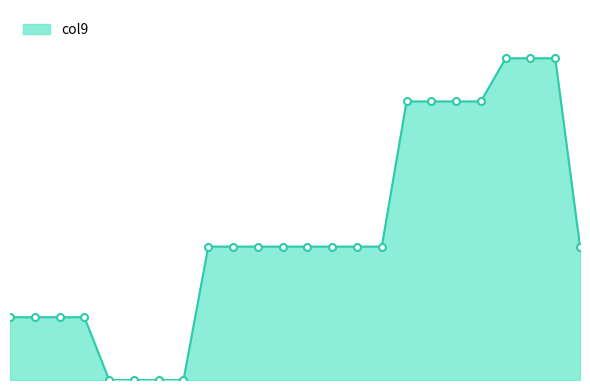

List the labels in order of value, largest first.

20, 21, 22, 16, 17, 18, 19, 8, 9, 10, 11, 12, 13, 14, 15, 23, 0, 1, 2, 3, 4, 5, 6, 7